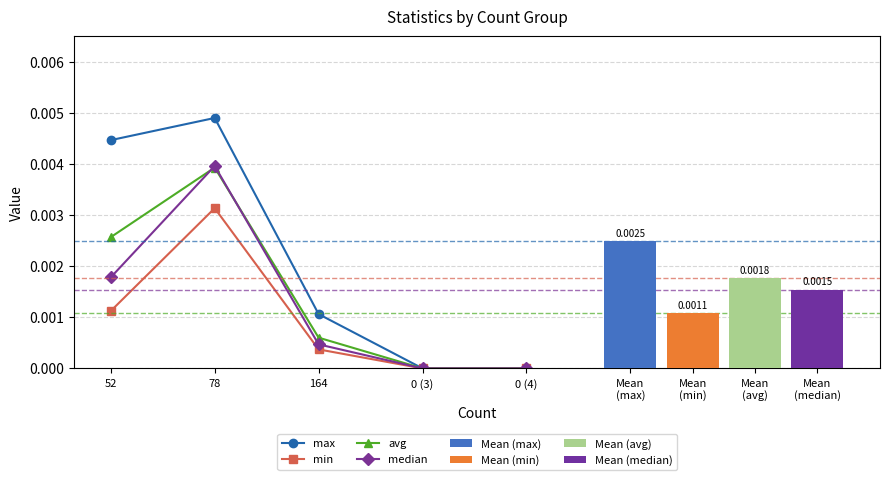

In avg, how many points are higher than both neighbors (excluding endpoints)?

1